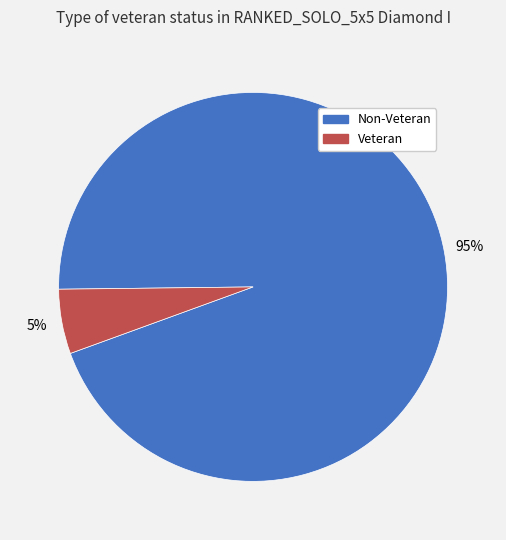

Between Non-Veteran and Veteran, which is larger?

Non-Veteran